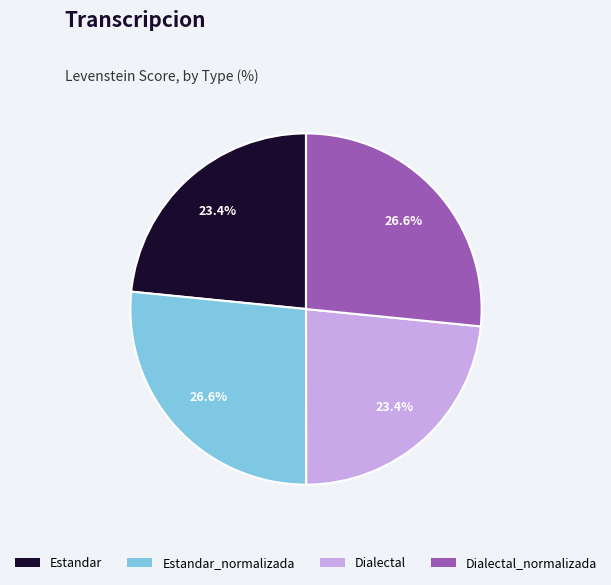

Is there a majority slice in this chart?

No